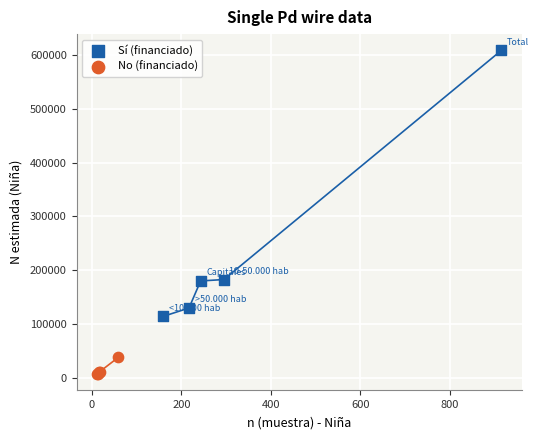

Which series has the widest spread of Y values?

Sí (financiado)